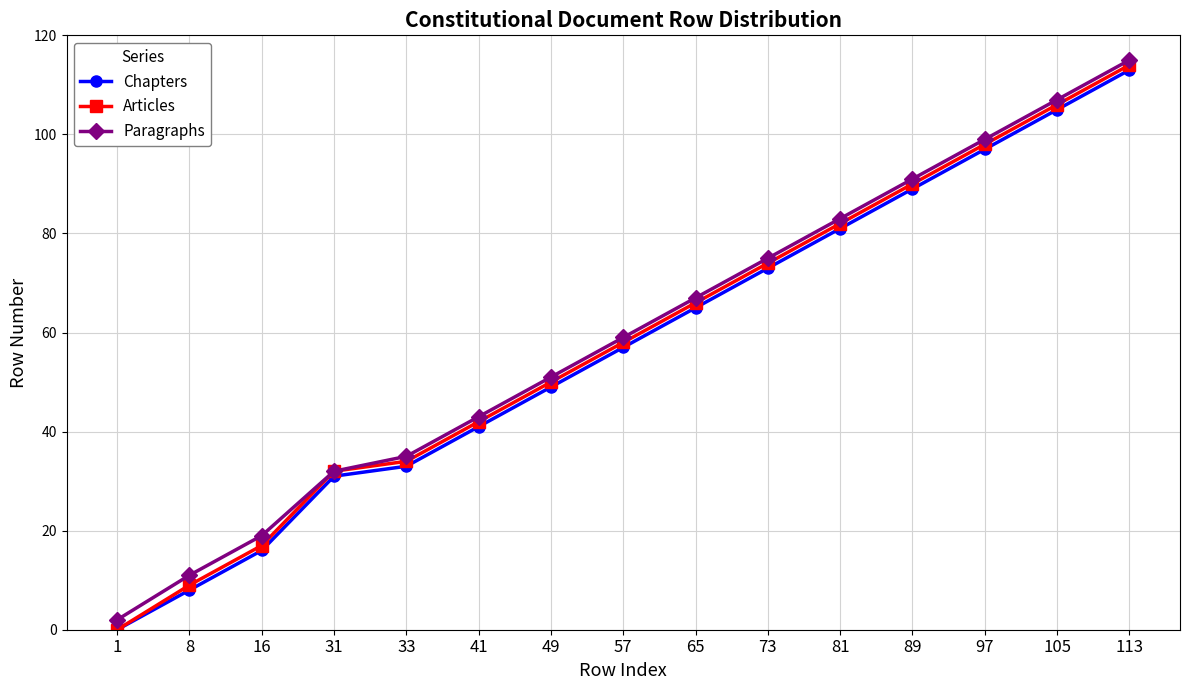

What is the difference between the Paragraphs values at 16 and 81?

64